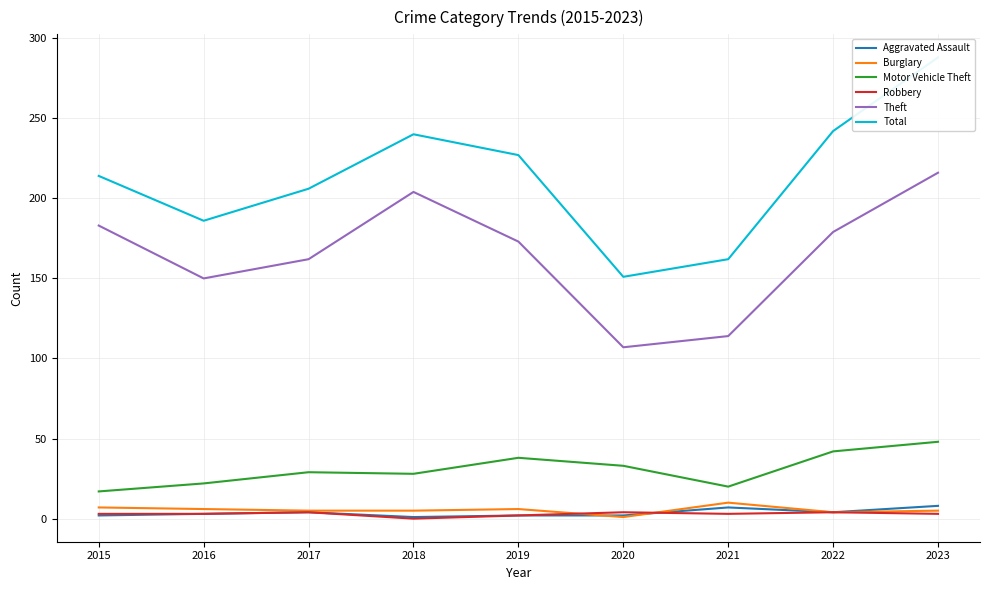

Reading left to right, list all the values displayed in this chart.

Aggravated Assault: 2	3	4	1	2	2	7	4	8
Burglary: 7	6	5	5	6	1	10	4	5
Motor Vehicle Theft: 17	22	29	28	38	33	20	42	48
Robbery: 3	3	4	0	2	4	3	4	3
Theft: 183	150	162	204	173	107	114	179	216
Total: 214	186	206	240	227	151	162	242	288